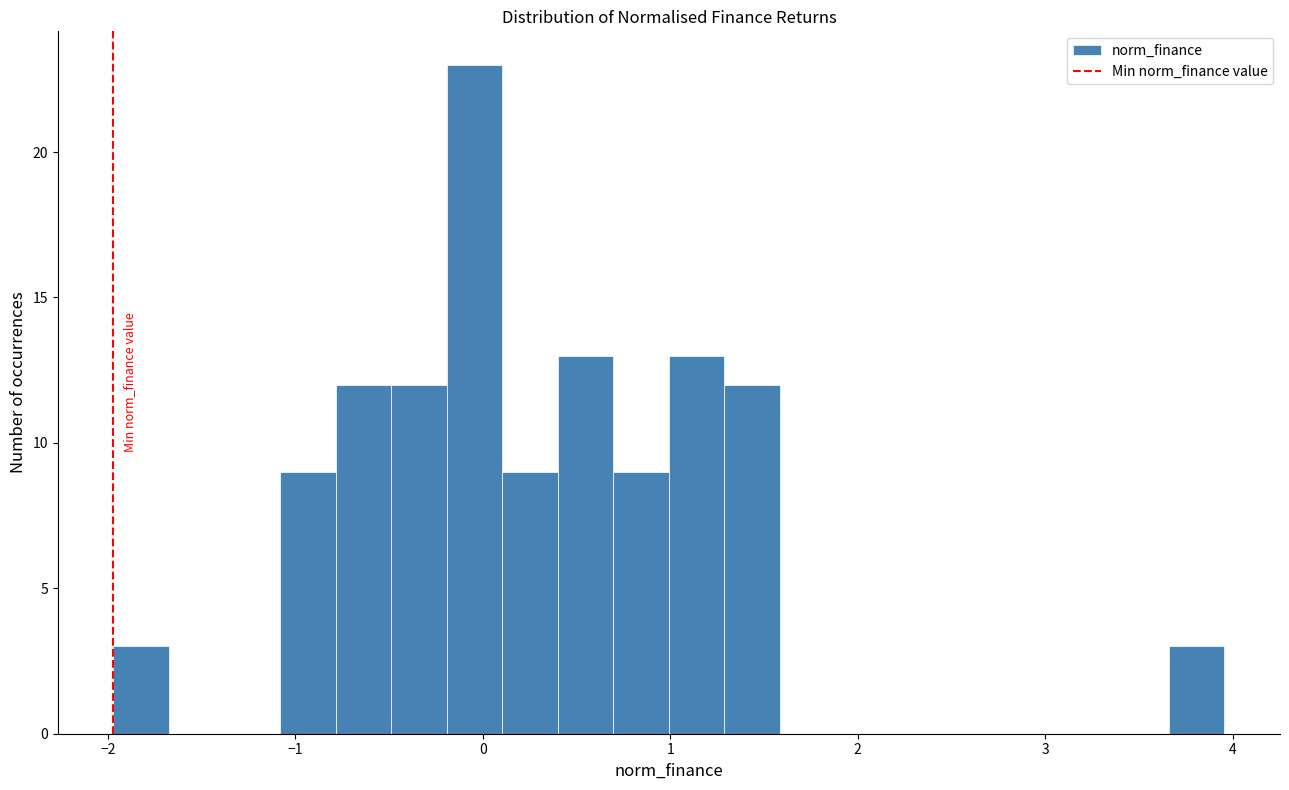

Around what value on the x-axis is the tallest bar? Give the approximate position of its centre, as read against the axis.

0.0